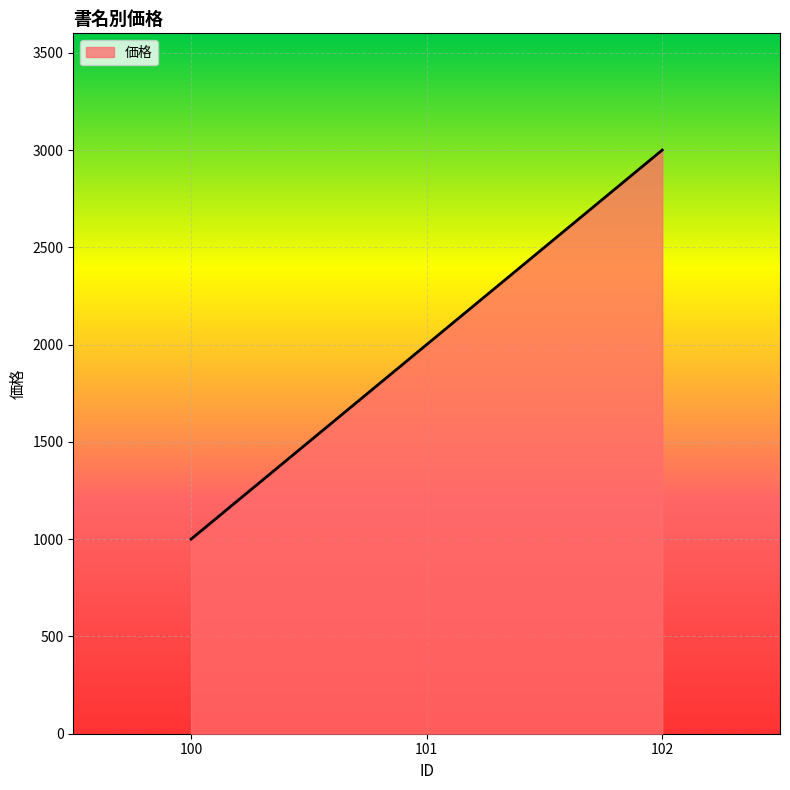

List the labels in order of value, largest first.

102, 101, 100